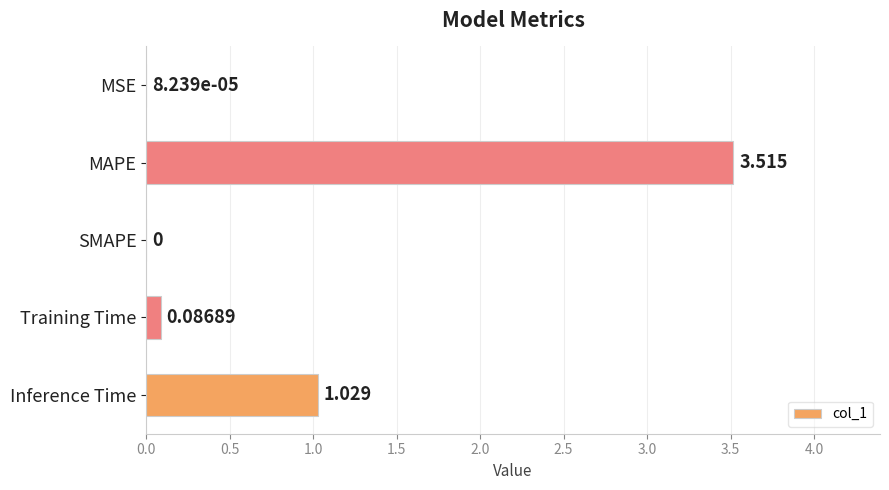

How many positive values are there?

4